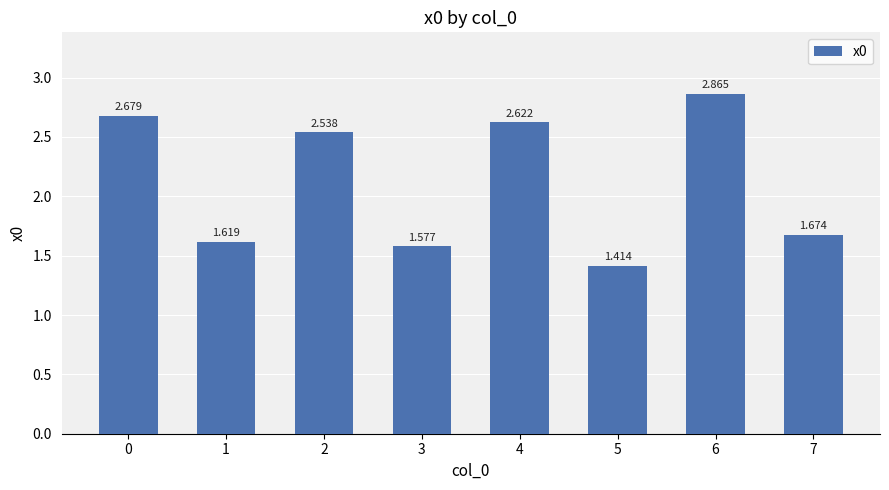

How many data points are less than 2?

4